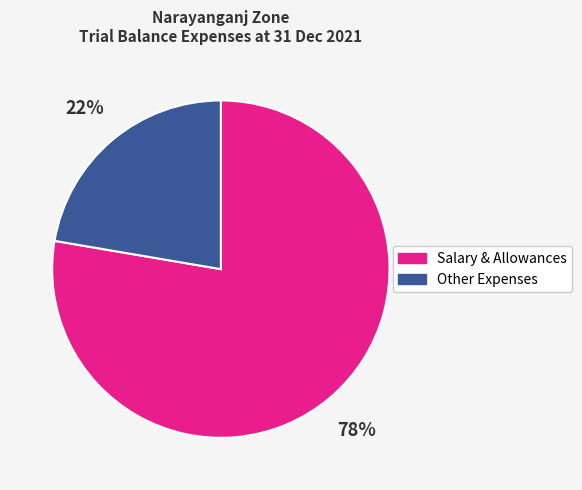

Combined, do Other Expenses and Salary & Allowances account for over 50%?

Yes